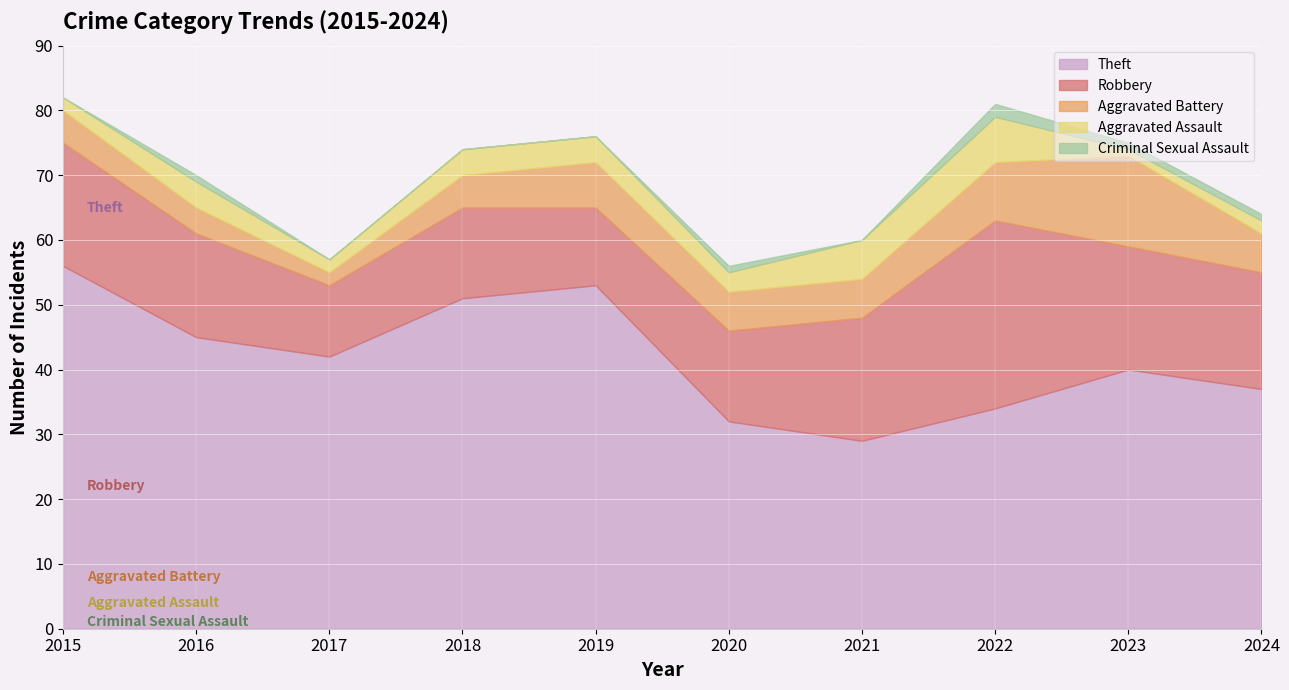

Reading left to right, transcribe all the data shown in this chart.

Theft: 2015=56	2016=45	2017=42	2018=51	2019=53	2020=32	2021=29	2022=34	2023=40	2024=37
Robbery: 2015=19	2016=16	2017=11	2018=14	2019=12	2020=14	2021=19	2022=29	2023=19	2024=18
Aggravated Battery: 2015=5	2016=4	2017=2	2018=5	2019=7	2020=6	2021=6	2022=9	2023=14	2024=6
Aggravated Assault: 2015=2	2016=4	2017=2	2018=4	2019=4	2020=3	2021=6	2022=7	2023=1	2024=2
Criminal Sexual Assault: 2015=0	2016=1	2017=0	2018=0	2019=0	2020=1	2021=0	2022=2	2023=1	2024=1